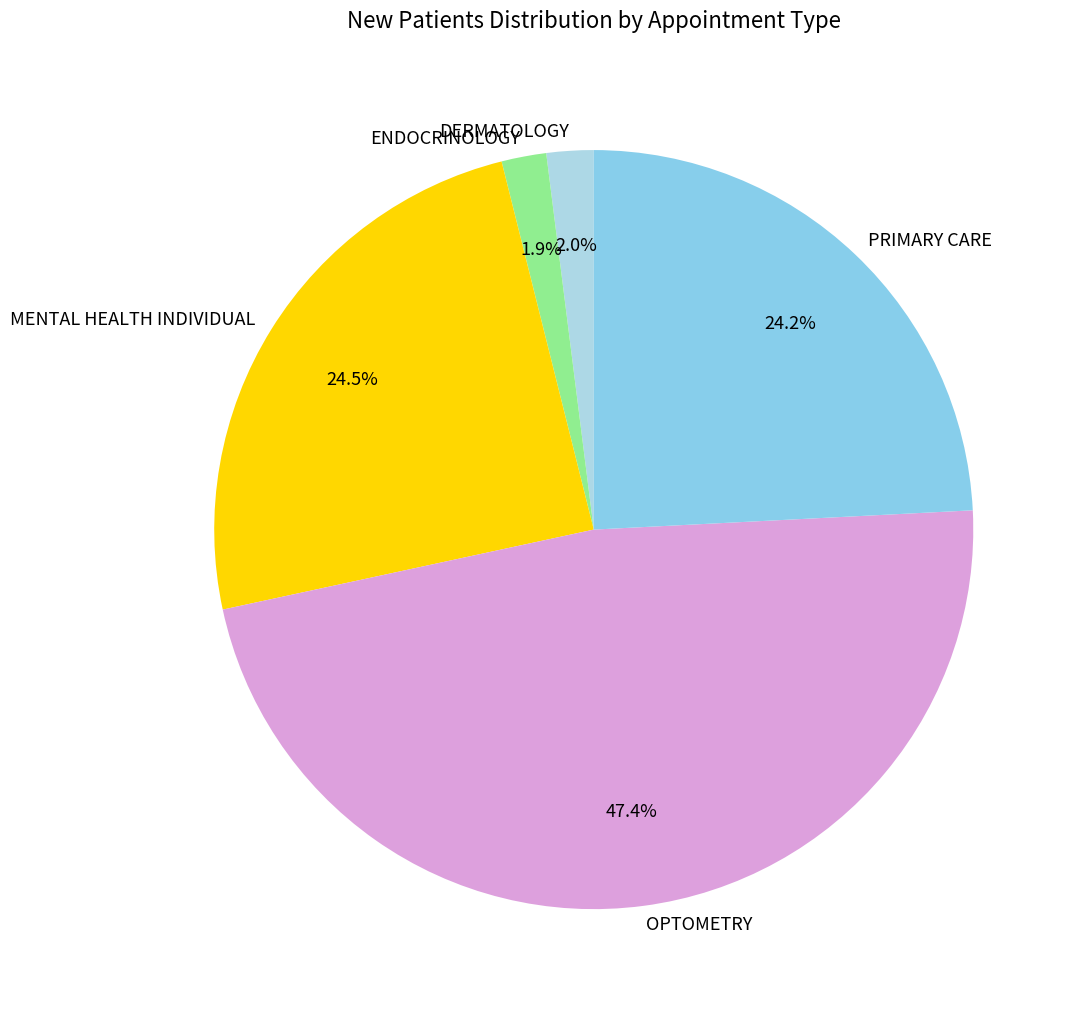

Which slice is the largest?

OPTOMETRY